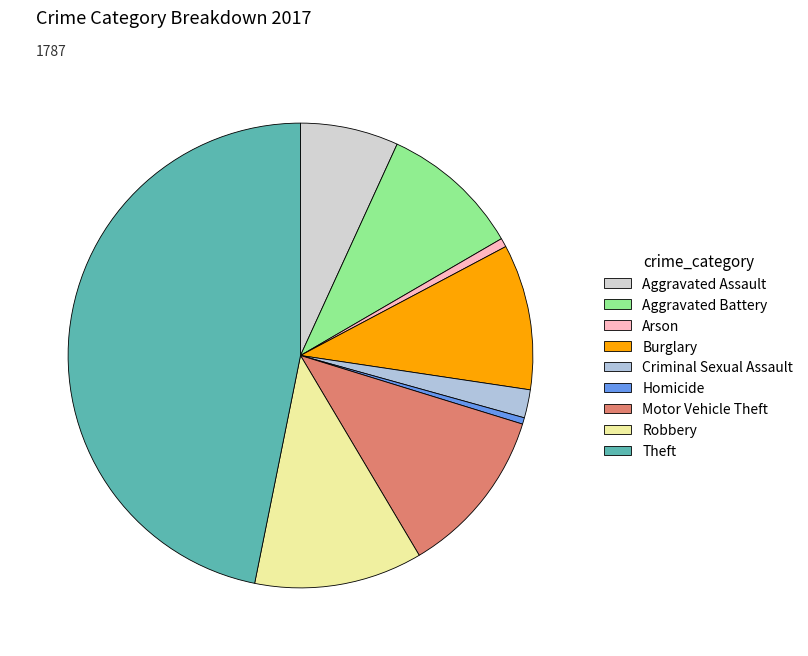

What portion of the pie excludes Theft?

53.2%